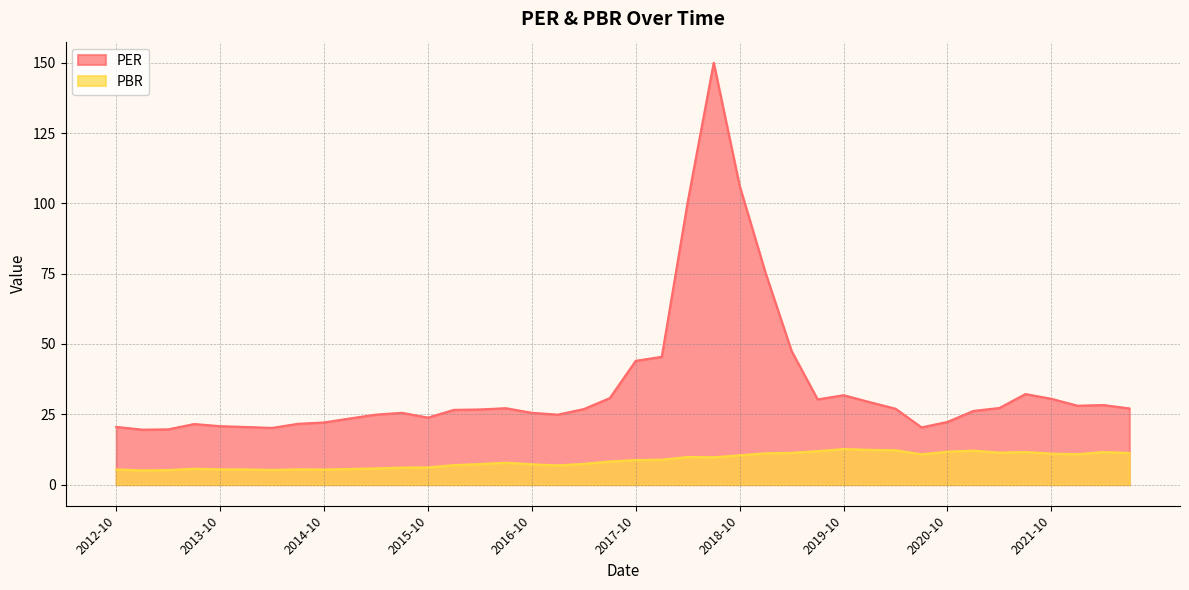

Where does the PER series first go above 26?

2016-02